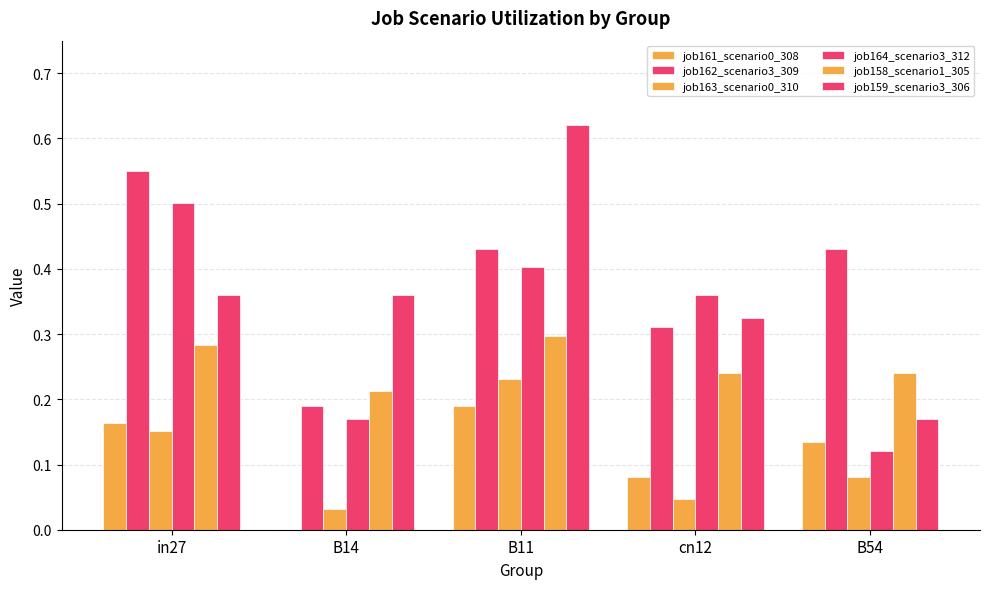

What is the value of the job164_scenario3_312 bar at the 4th from the left?

0.4